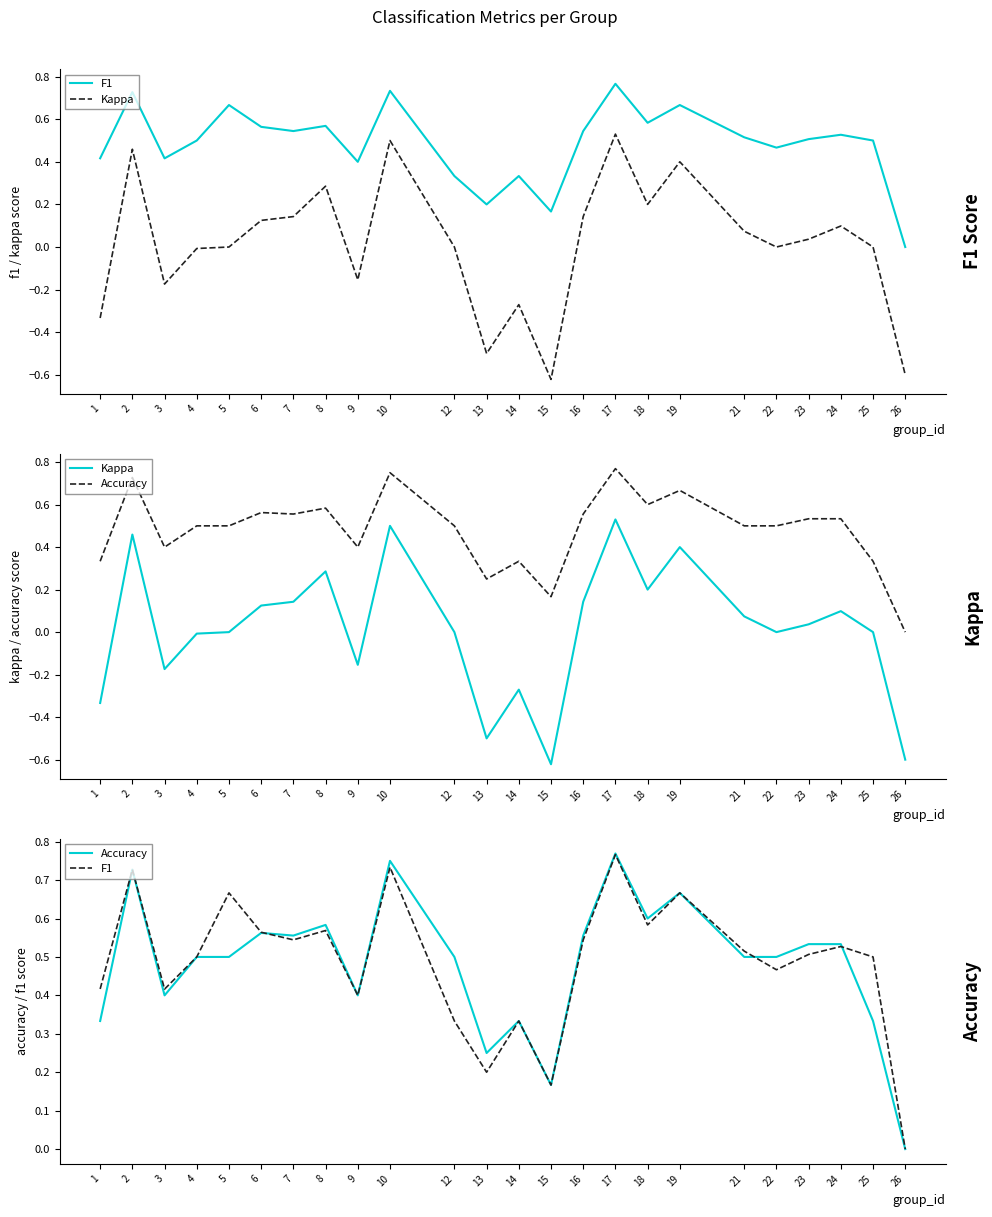

Where is Accuracy nearest to the value 0?

26